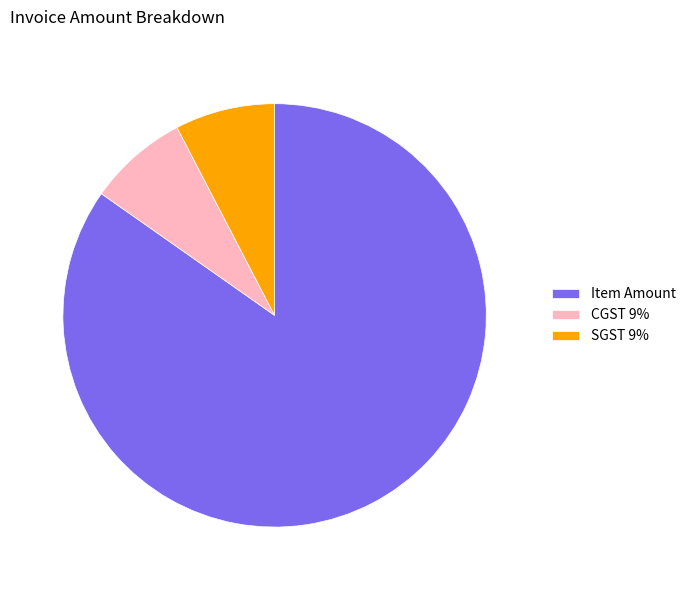

Between Item Amount and SGST 9%, which is larger?

Item Amount